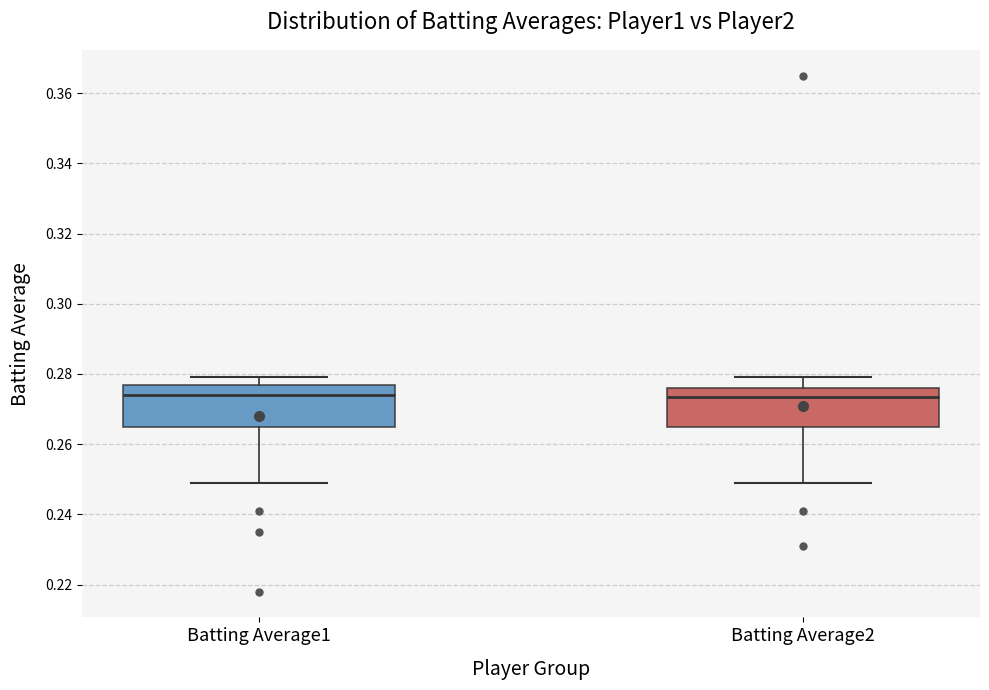

Where does the lower whisker of the box for Batting Average2 end on the y-axis? The values are not printed on the chart, so give them approximately, as read against the axis.

0.250